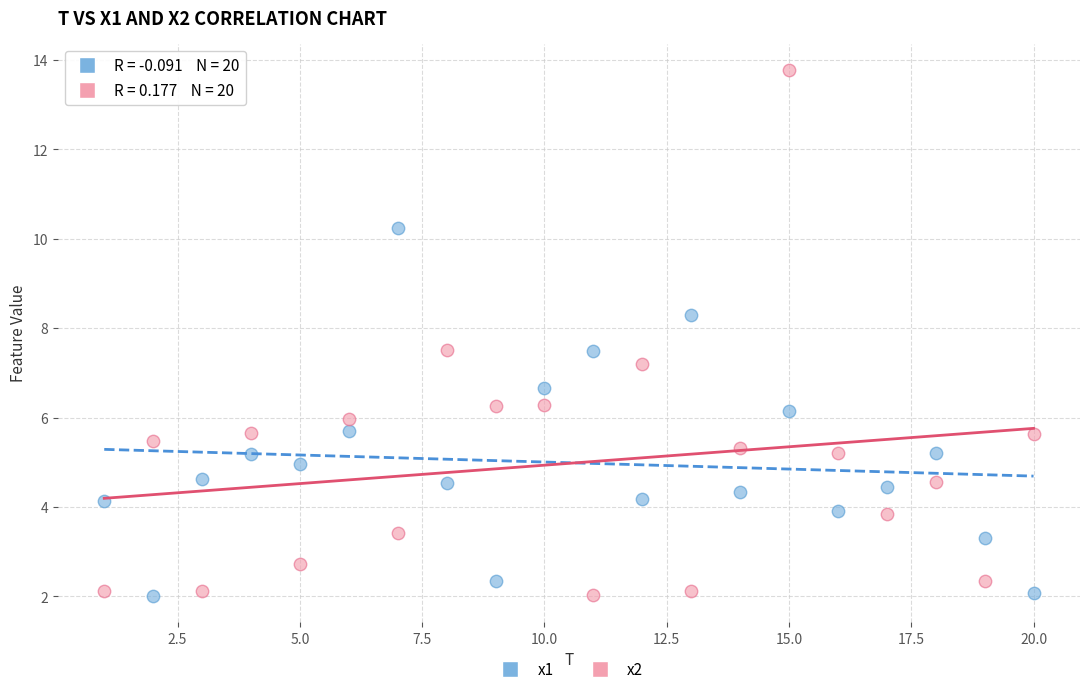

What is the X range (max minus min) for the scatter plot?

19.0